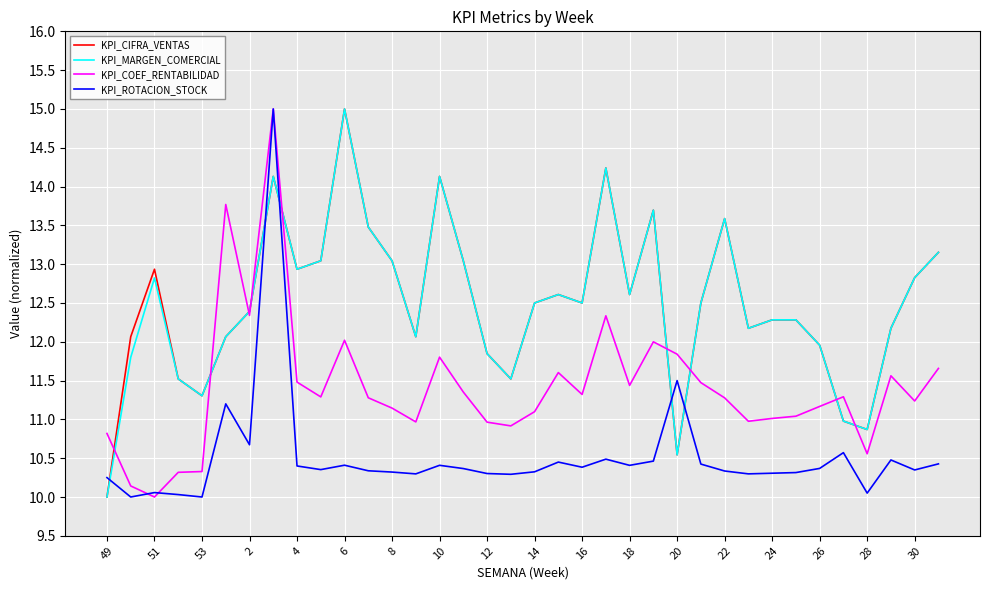

True or false: KPI_ROTACION_STOCK and KPI_CIFRA_VENTAS intersect in this chart.

True